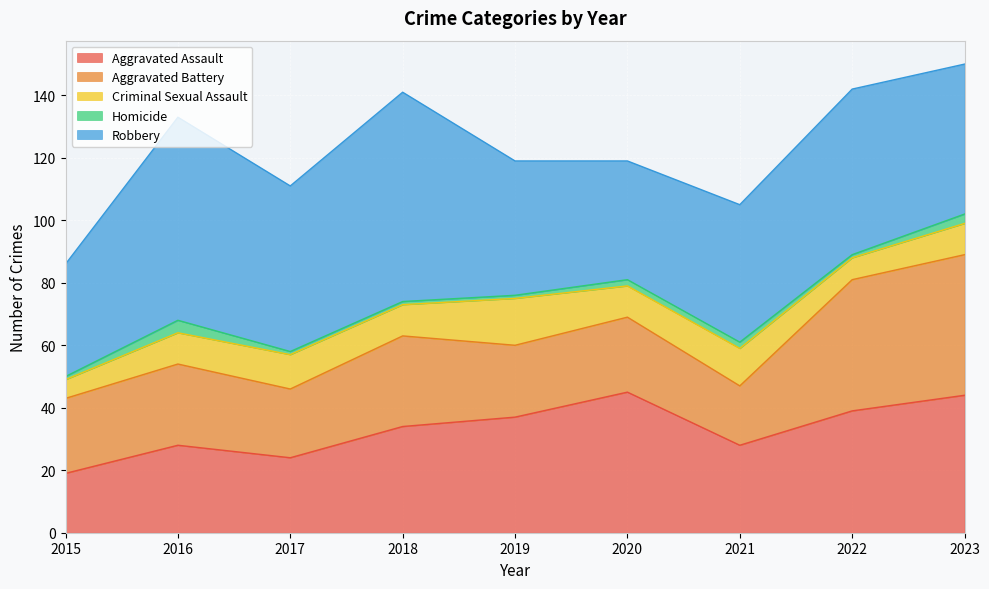

What is the difference between the Aggravated Assault values at 2021 and 2015?

9